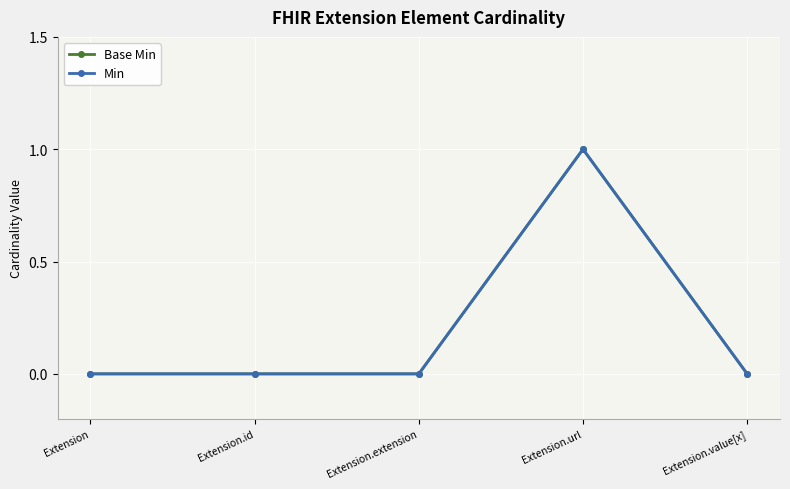

At which category does the chart reach its peak across all series?

Extension.url